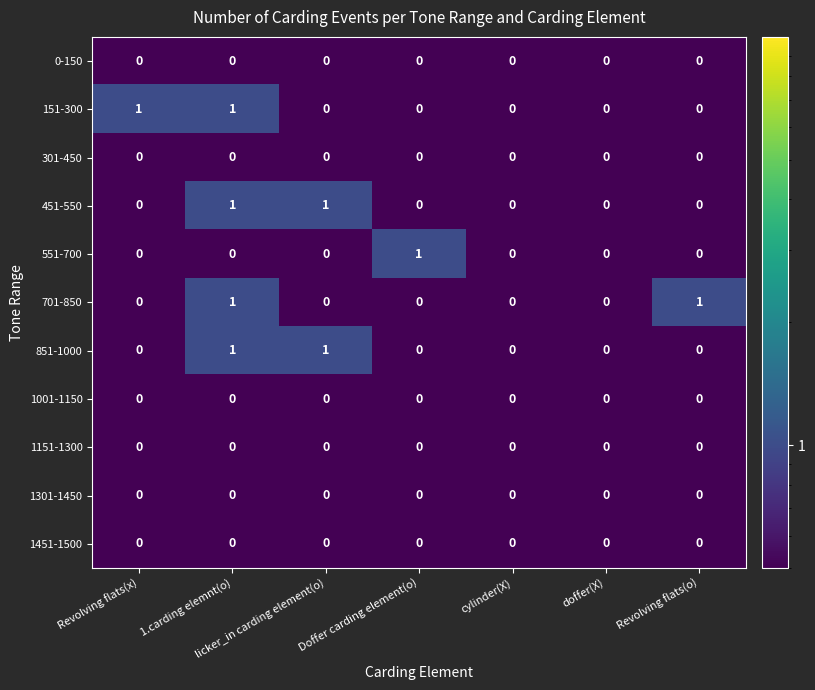

The value of 1151-1300 at doffer(X) is 0. True or false?

True